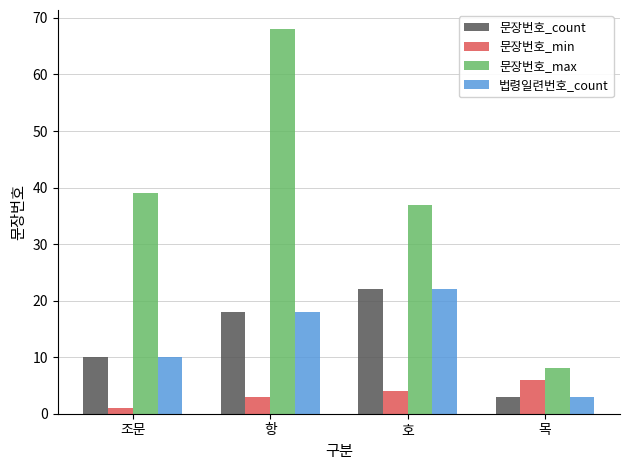

How many categories are shown in the chart?

4